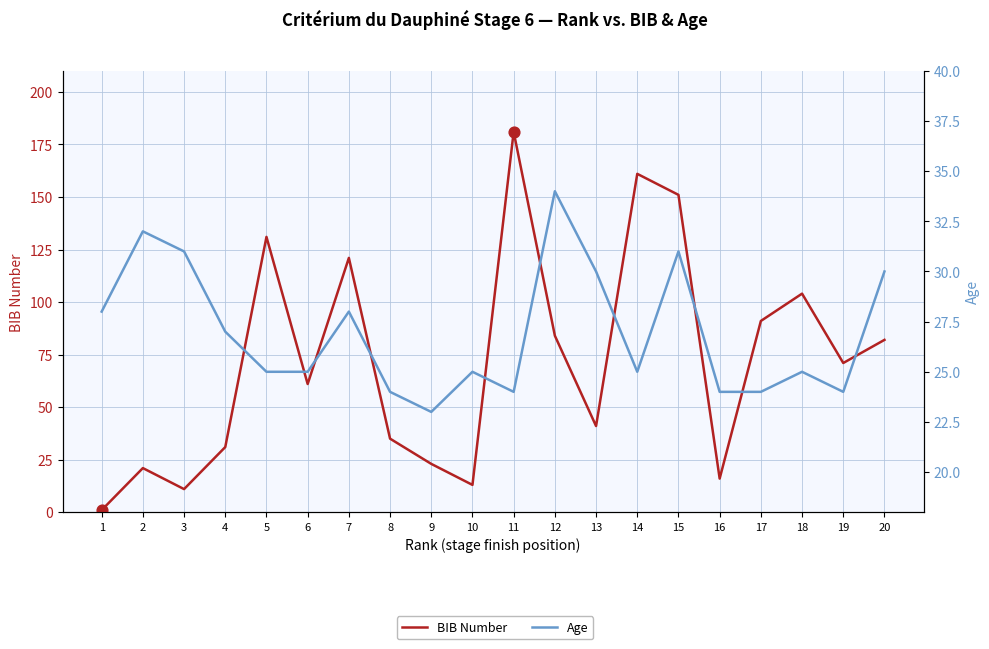

Which series has the widest spread of Y values?

BIB Number